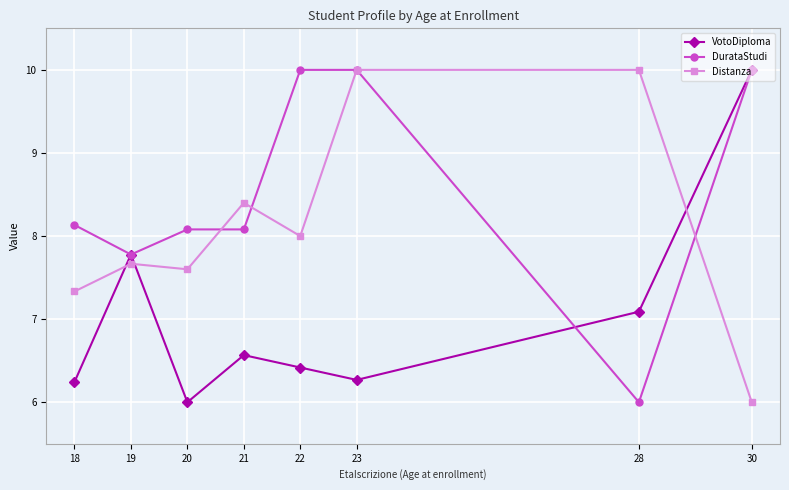

Reading left to right, what are all the values shown in this chart?

VotoDiploma: 6.2	7.8	6.0	6.6	6.4	6.3	7.1	10.0
DurataStudi: 8.1	7.8	8.1	8.1	10.0	10.0	6.0	10.0
Distanza: 7.3	7.7	7.6	8.4	8.0	10.0	10.0	6.0